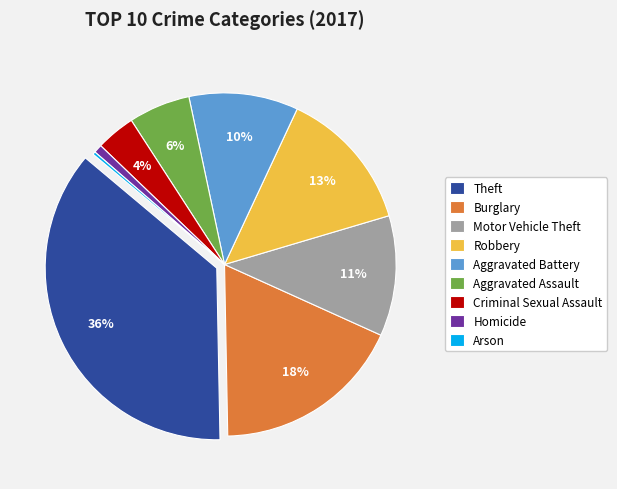

Which category has the biggest portion of the pie?

Theft